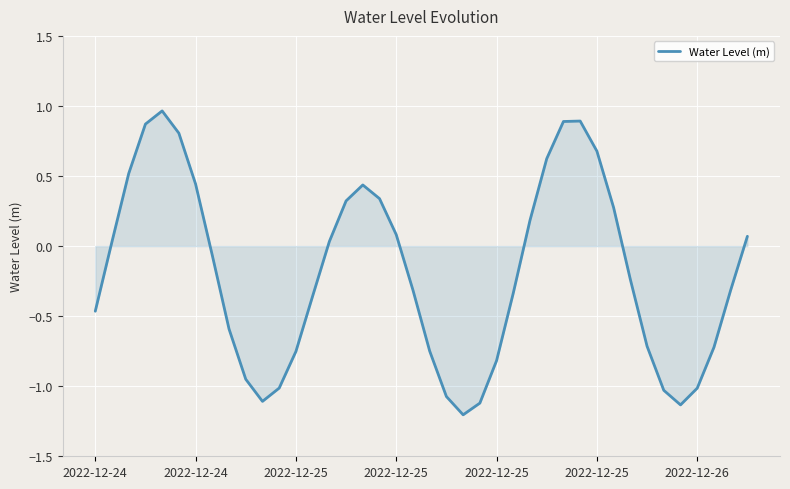

What is the minimum value shown in the chart?

-1.2